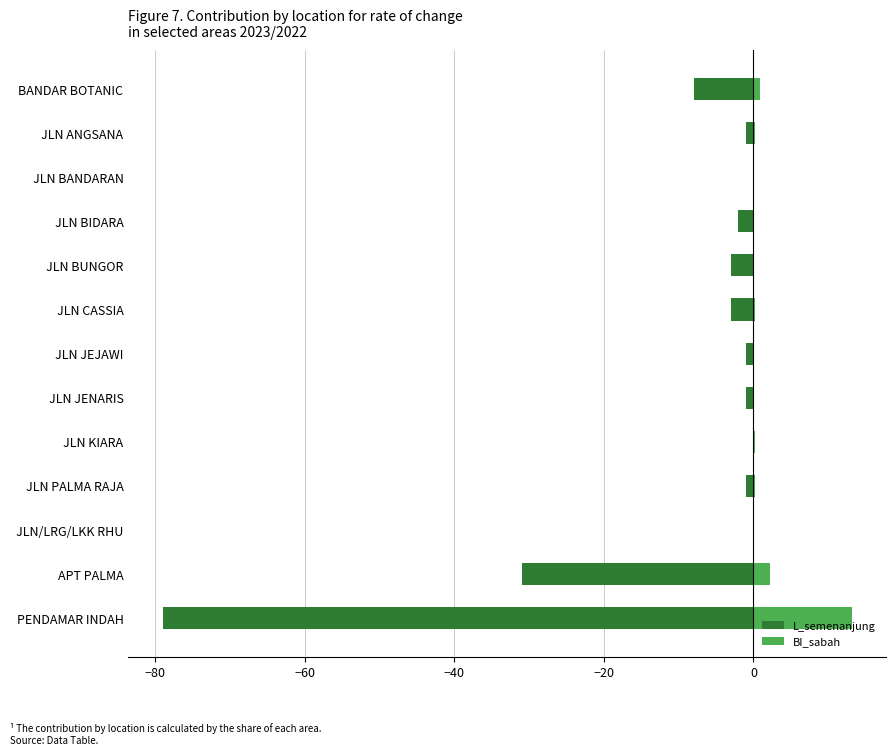

The value of L_semenanjung at JLN/LRG/LKK RHU is 24.3. True or false?

False